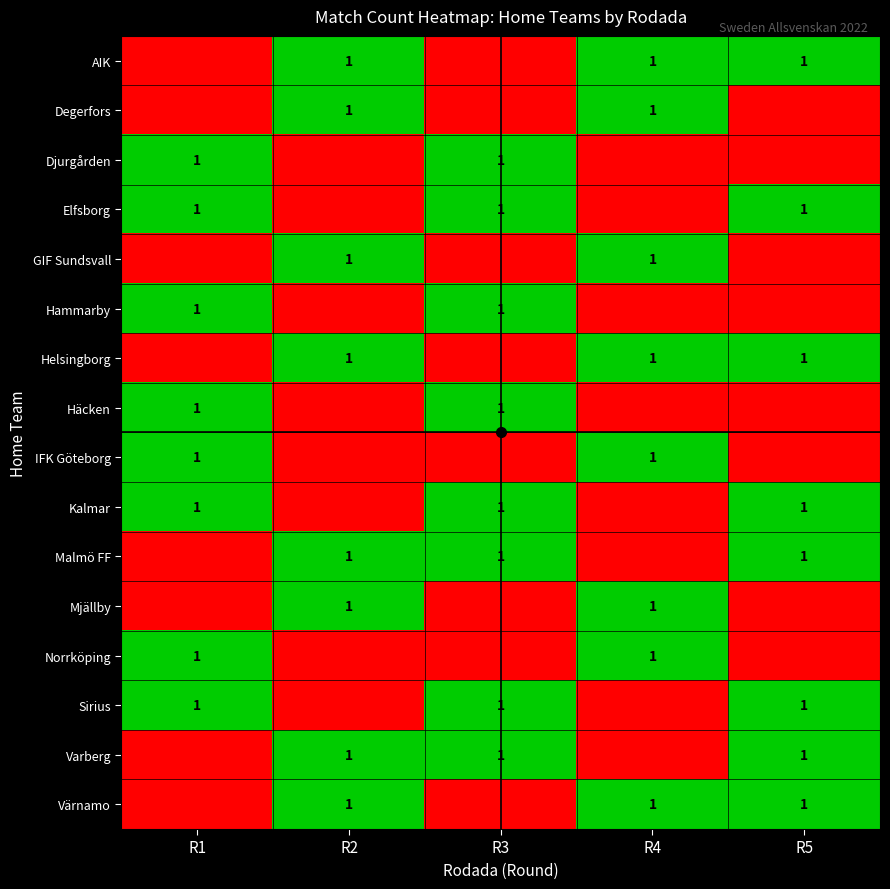

What is the sum of the Häcken values at R4 and R3?

1